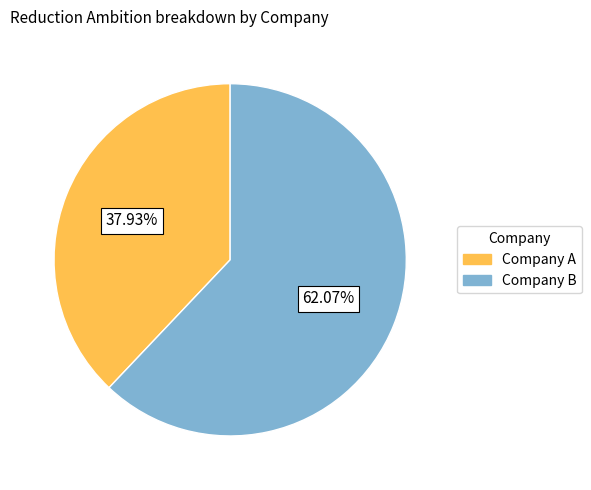

Is there a majority slice in this chart?

Yes